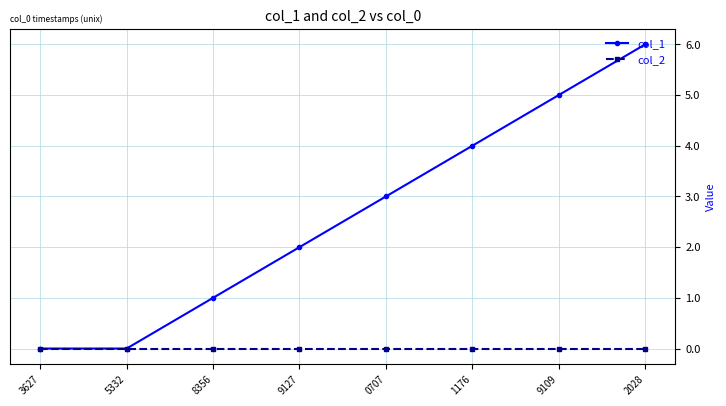

True or false: col_1 has more than 0 points higher than both neighbors.

False